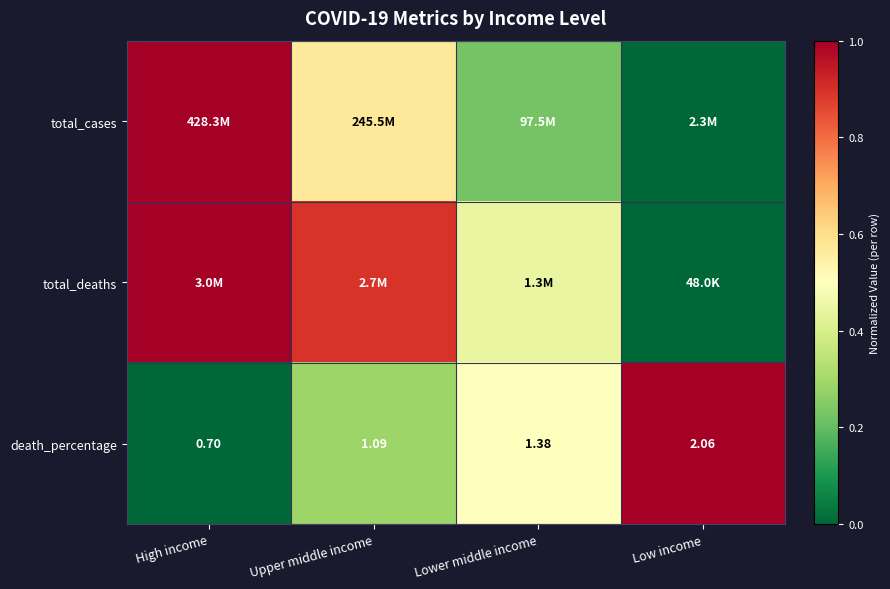

Where is death_percentage nearest to the value 1?

Upper middle income